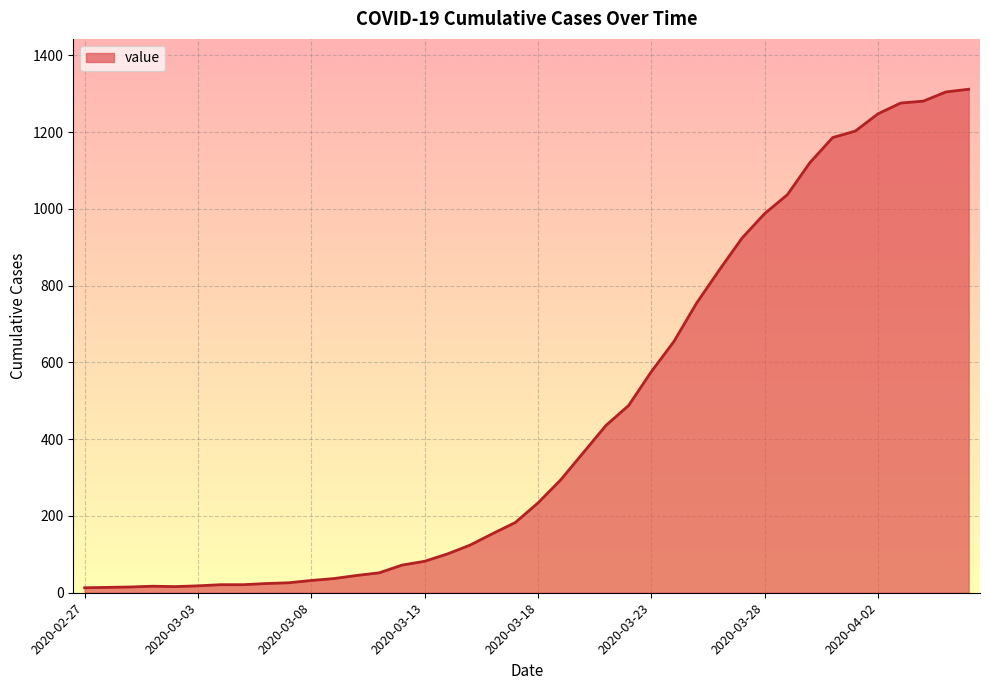

What is the average value?

465